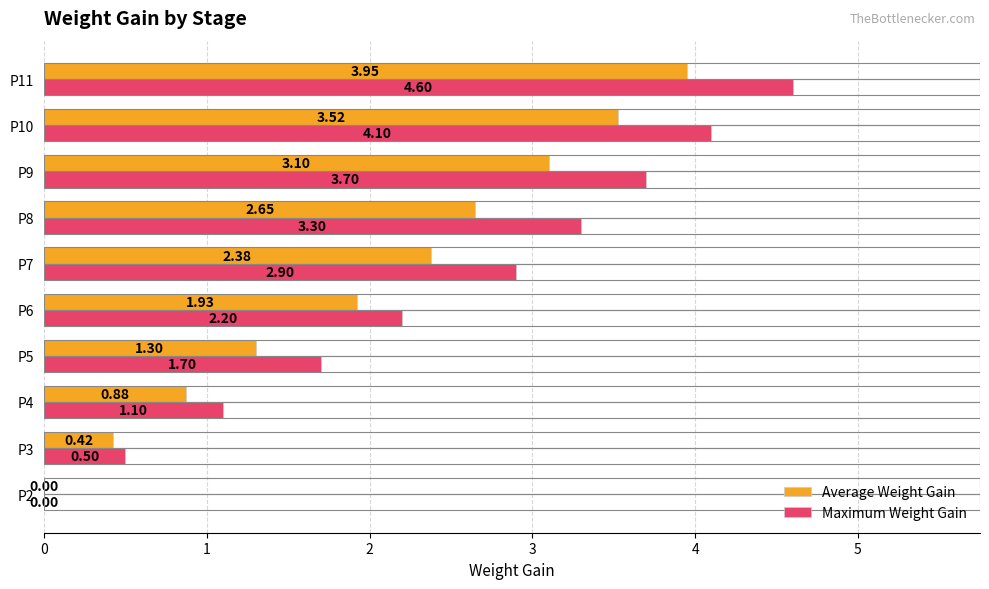

Which series changed the most between P6 and P9?

Maximum Weight Gain